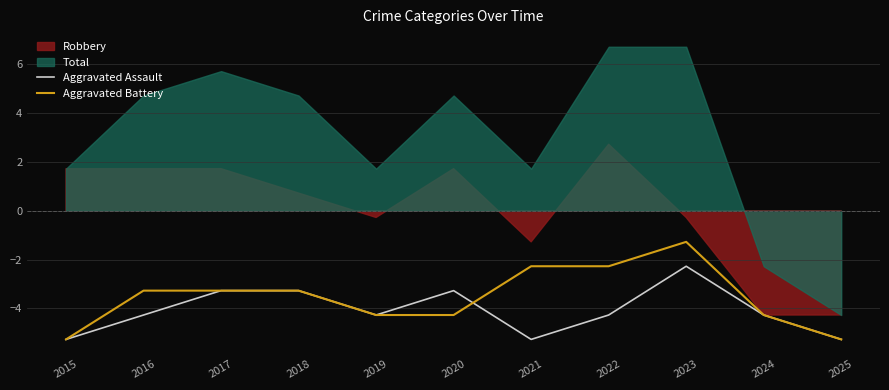

What is the minimum value shown in the chart?

-5.3